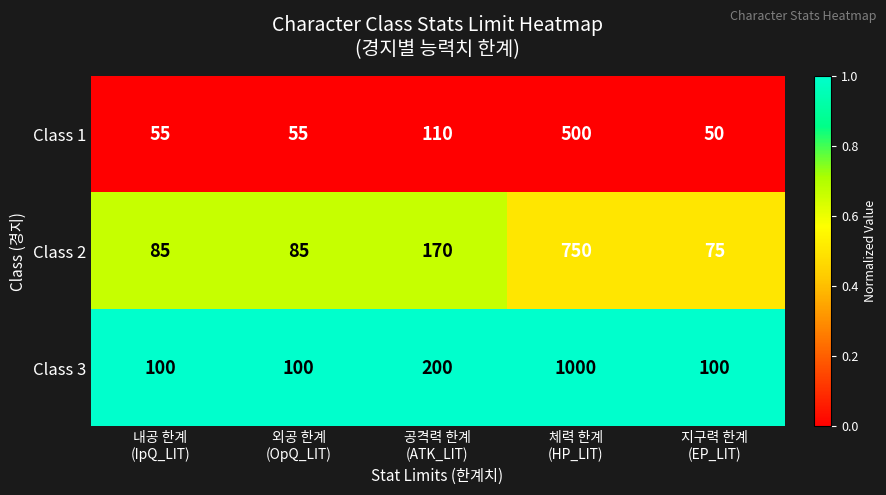

Which series has the largest range (max minus min)?

Class 3